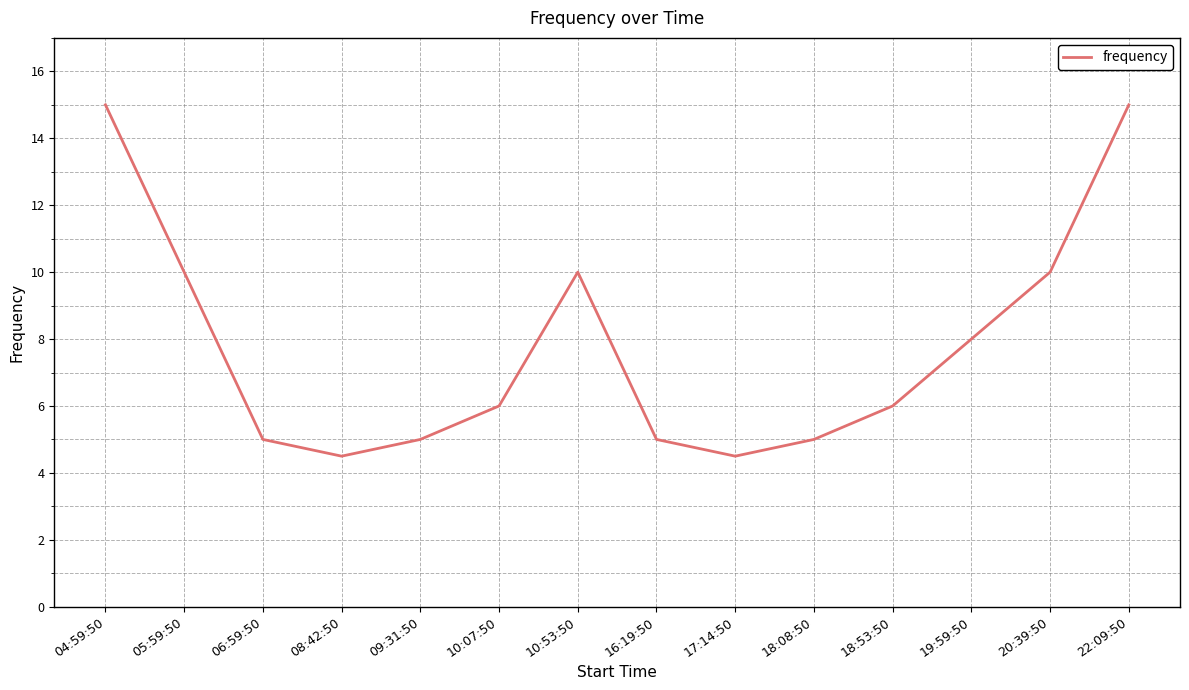

What is the smallest value displayed?

4.5